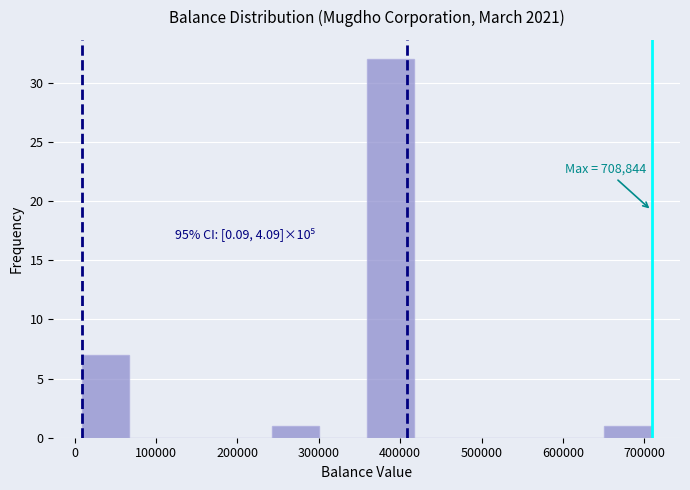

Which range on the x-axis has the tallest bar?

360000 to 420000